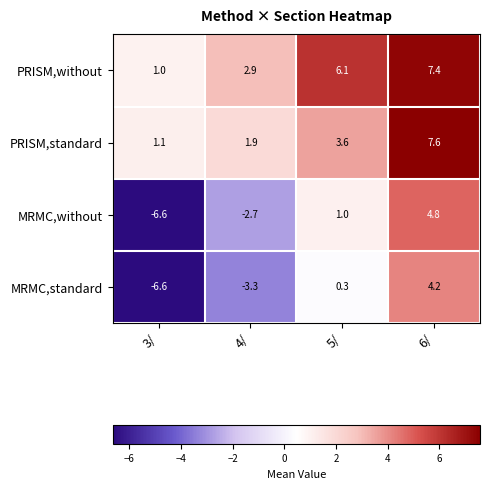

Is the value of MRMC,standard at 5/ greater than the value of PRISM,without at 5/?

No